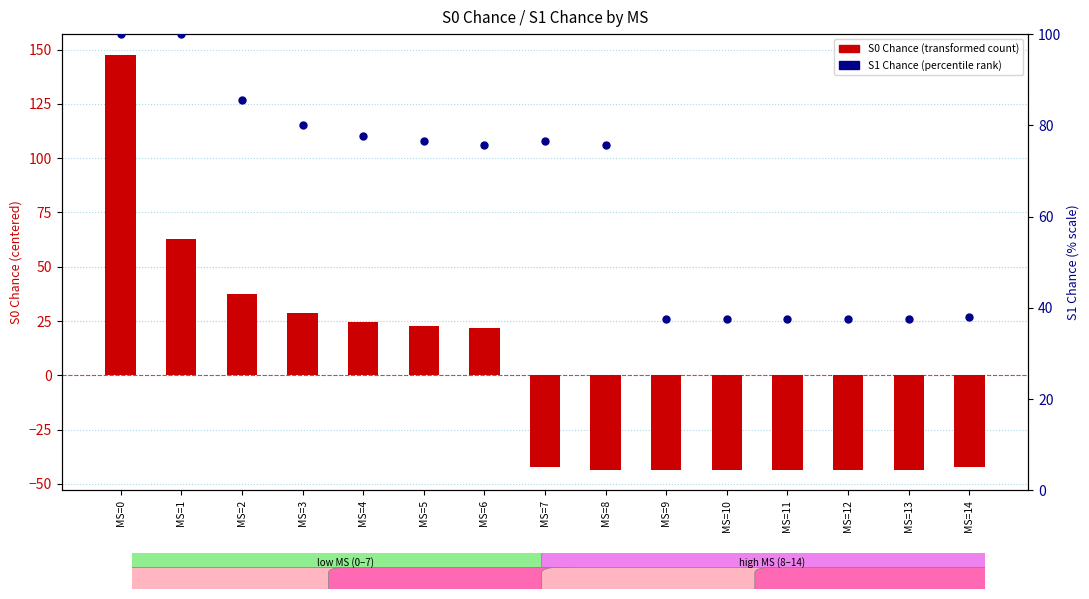

At how many categories does at least one series exceed 77?

5